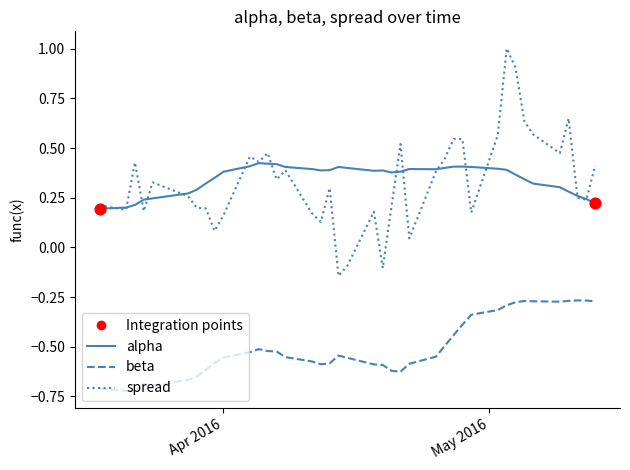

At how many categories does at least one series exceed 0?

40